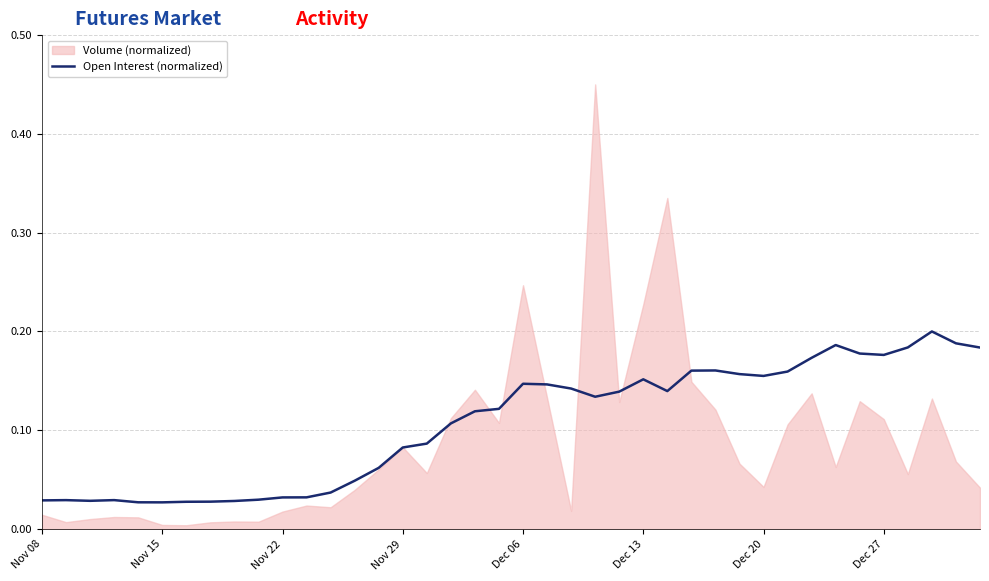

How many values are between 0 and 1?

40